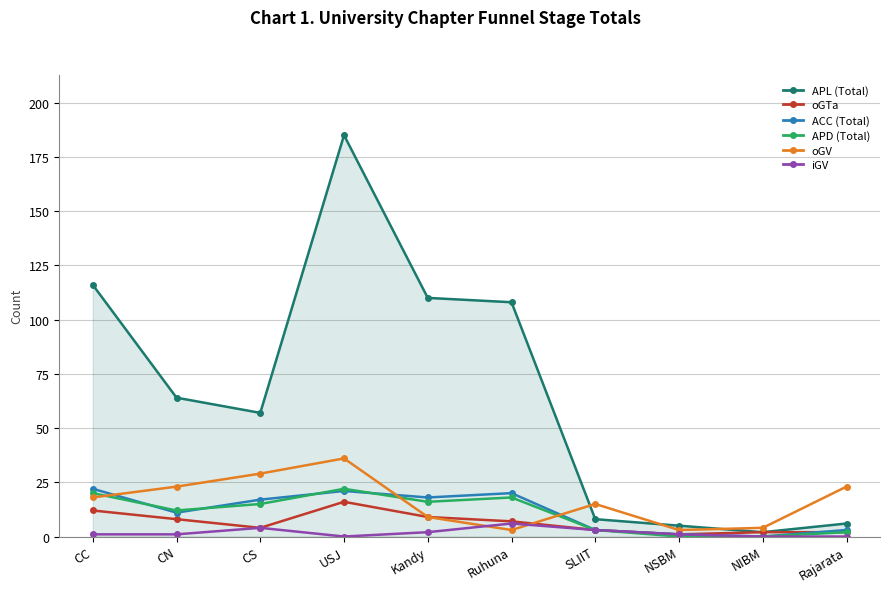

Is the value of APL (Total) at NSBM greater than the value of iGV at USJ?

Yes